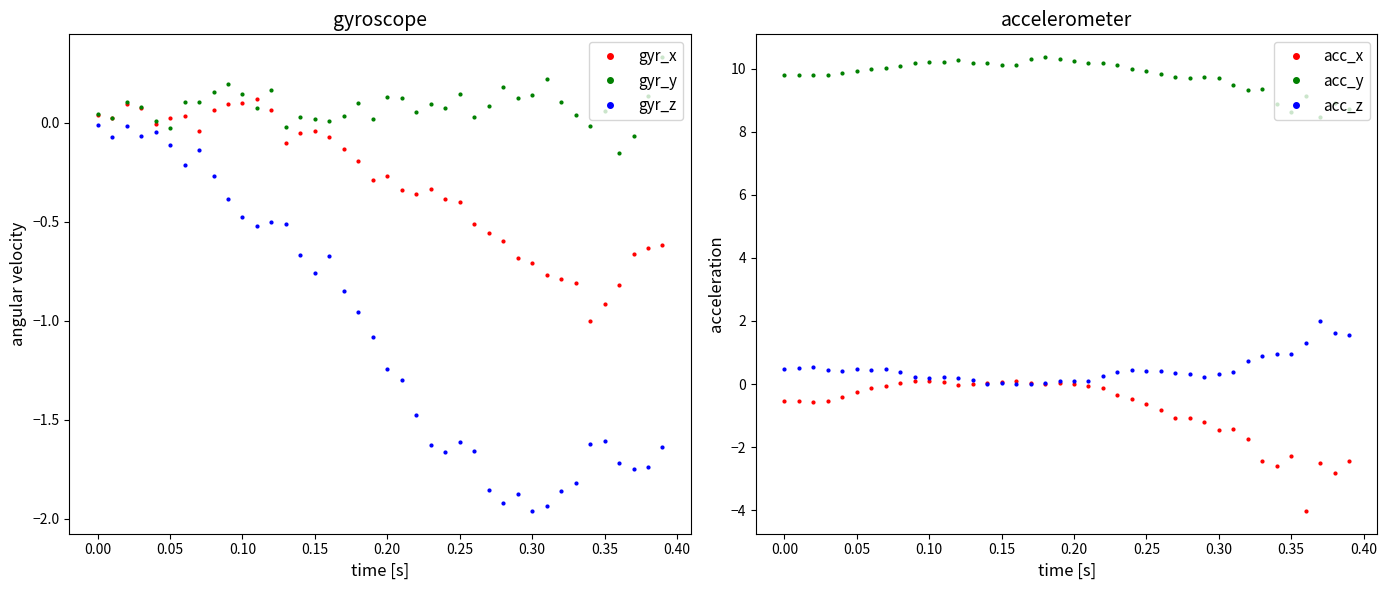

Which series has the largest total across all categories?

acc_y